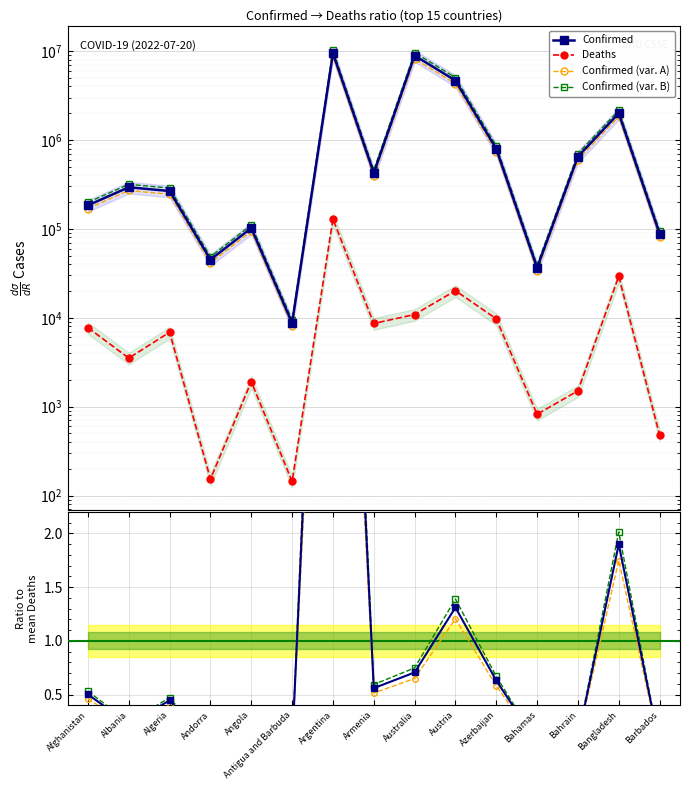

Between Afghanistan and Bangladesh, which is larger?

Bangladesh